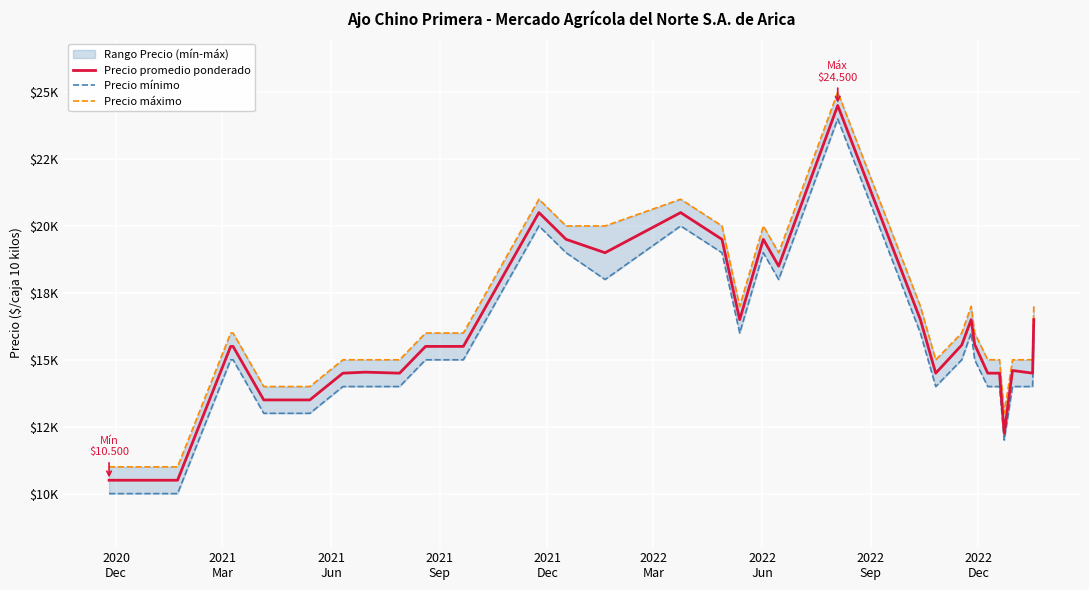

List the series in order of their overall mean, highest first.

Precio máximo, Precio promedio ponderado, Precio mínimo